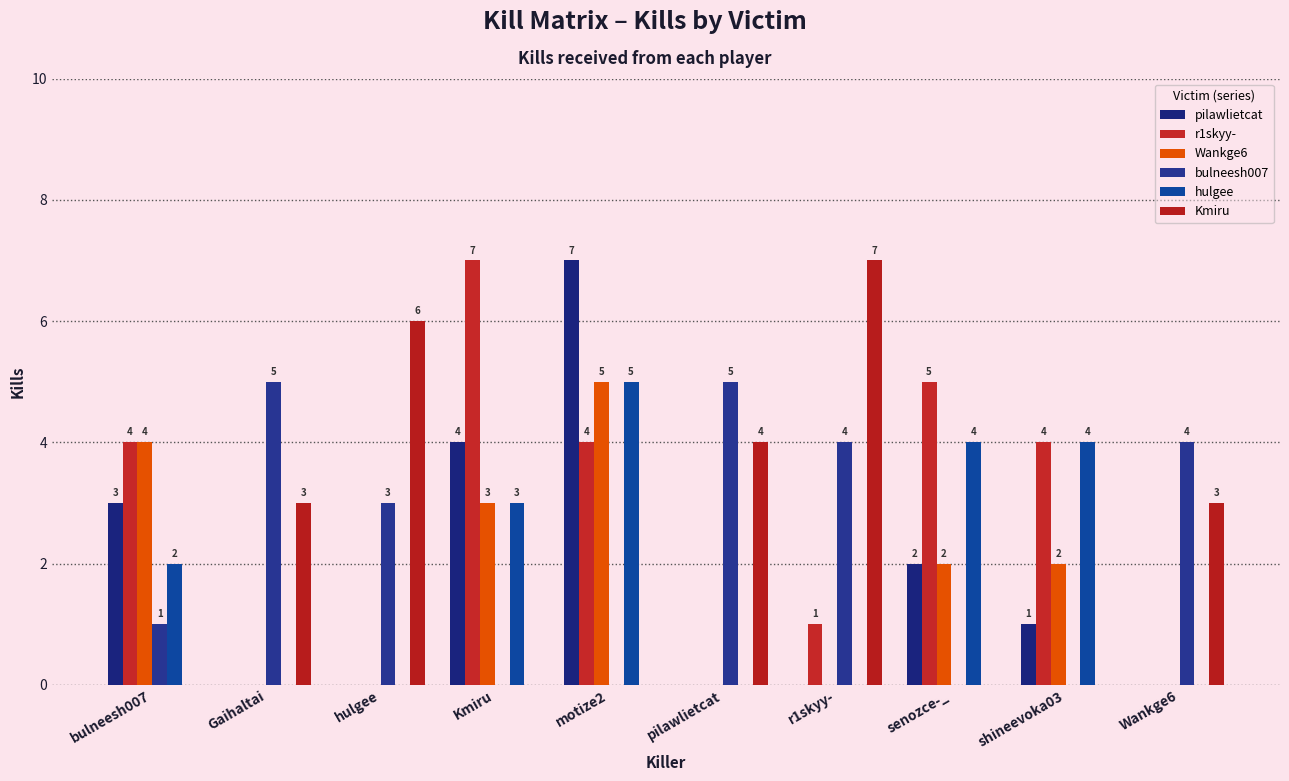

At which label does pilawlietcat first exceed 1?

bulneesh007